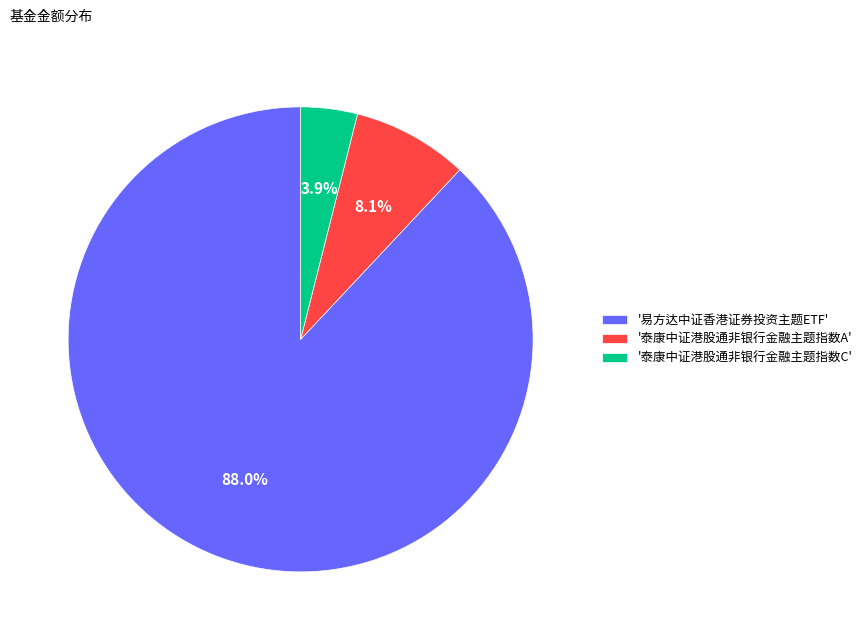

Is there a majority slice in this chart?

Yes